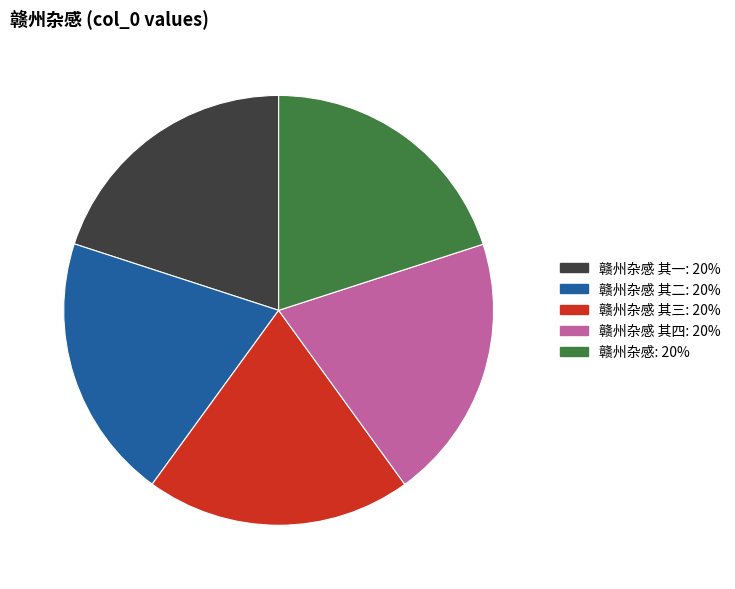

Does any single category account for the majority?

No